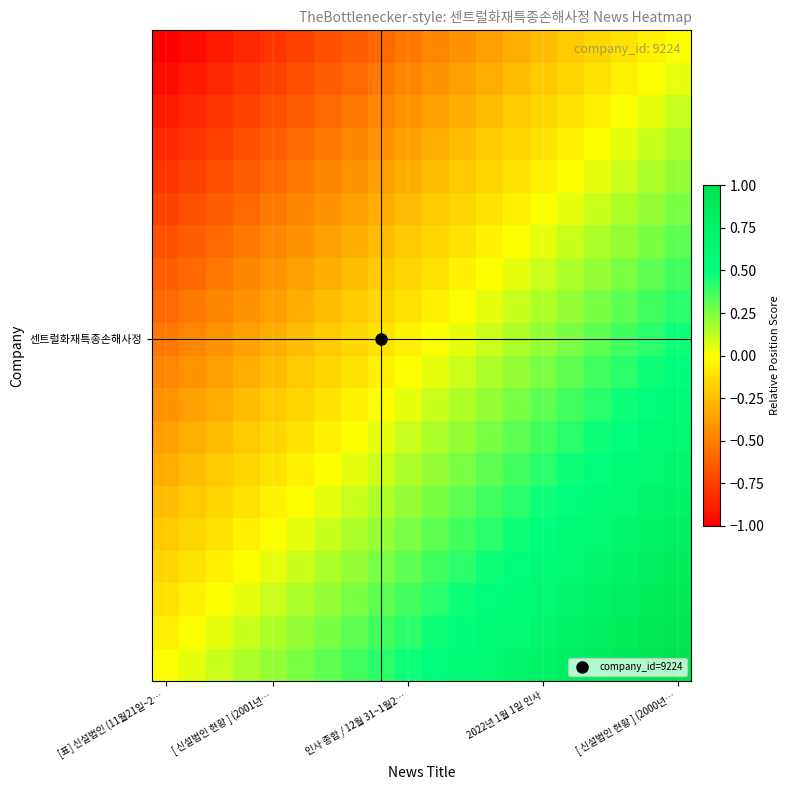

What is the maximum value shown in the chart?

1.0